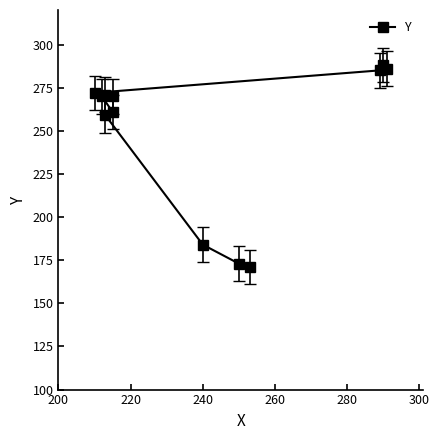

What is the sum of all values?

2990